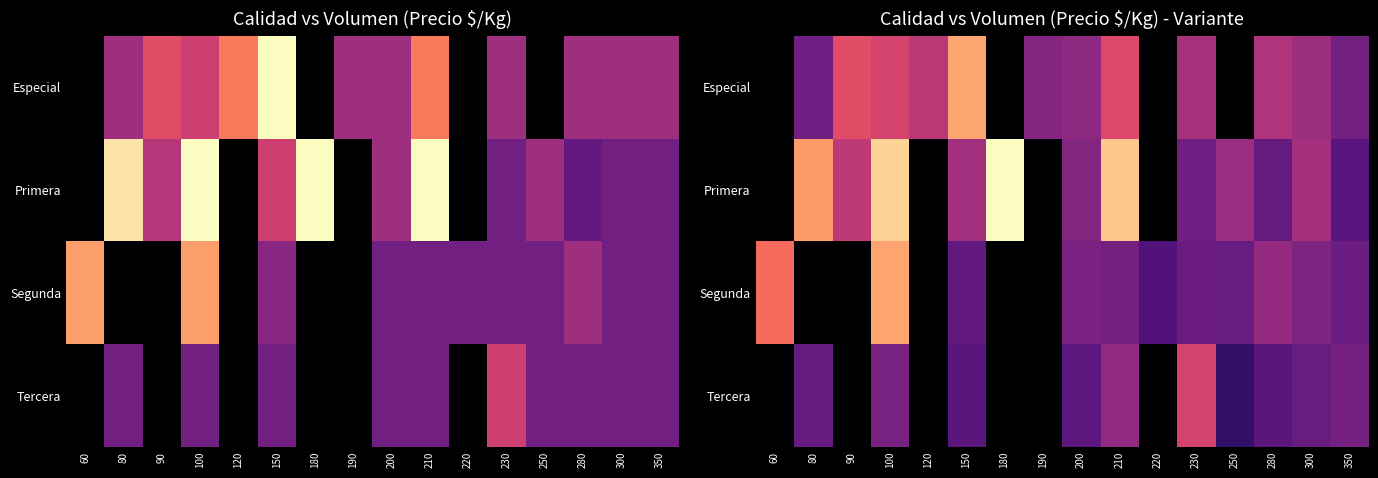

How many positive values does the Tercera series have?

10